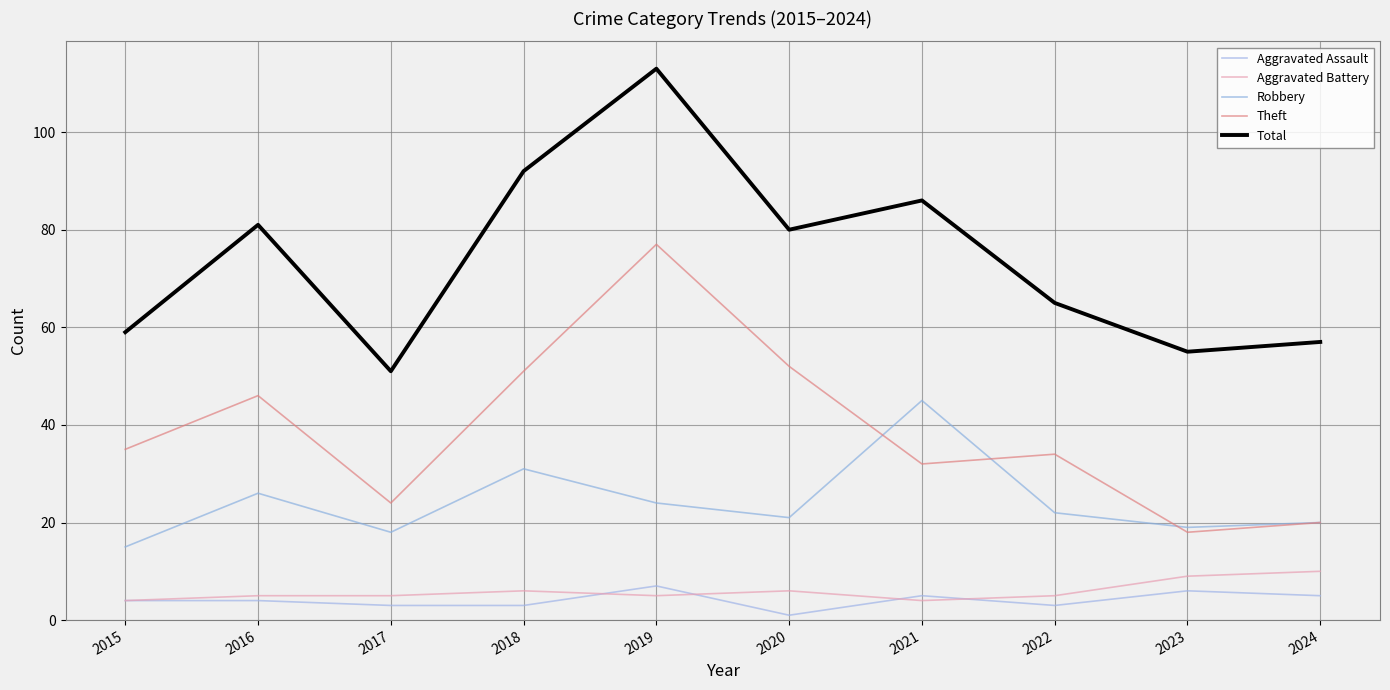

At how many categories does at least one series exceed 84?

3